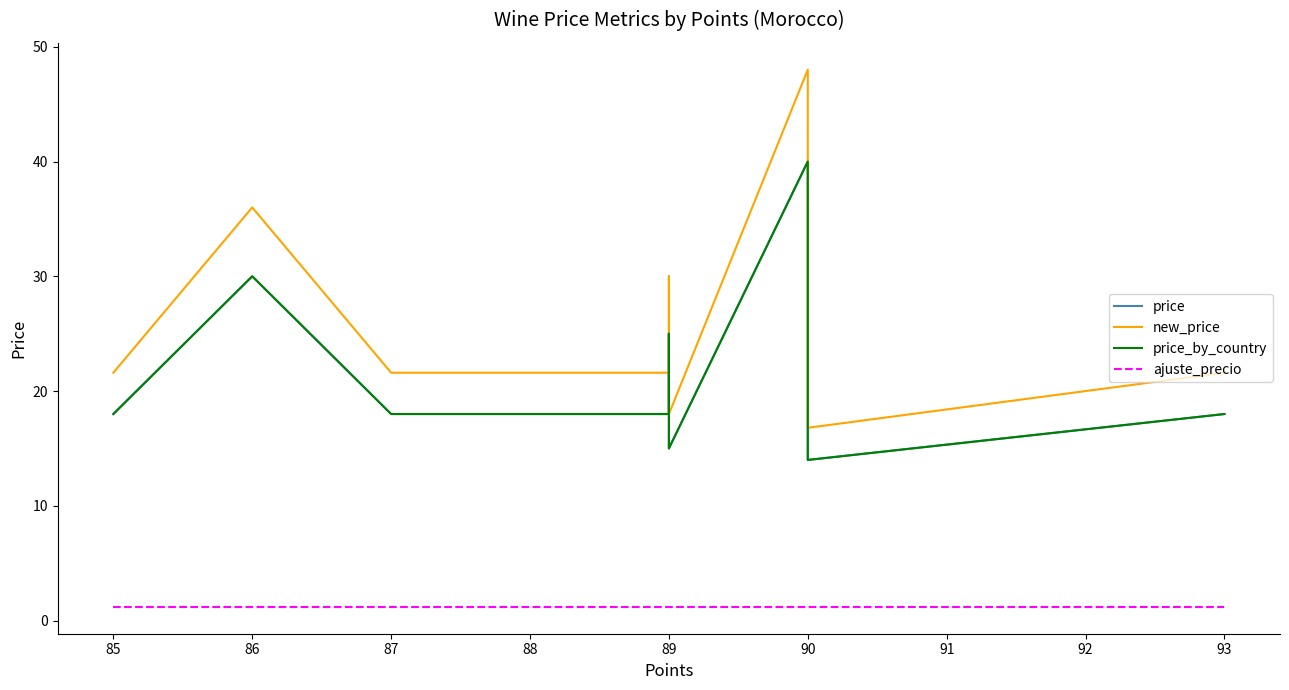

At how many categories does at least one series exceed 28?

3